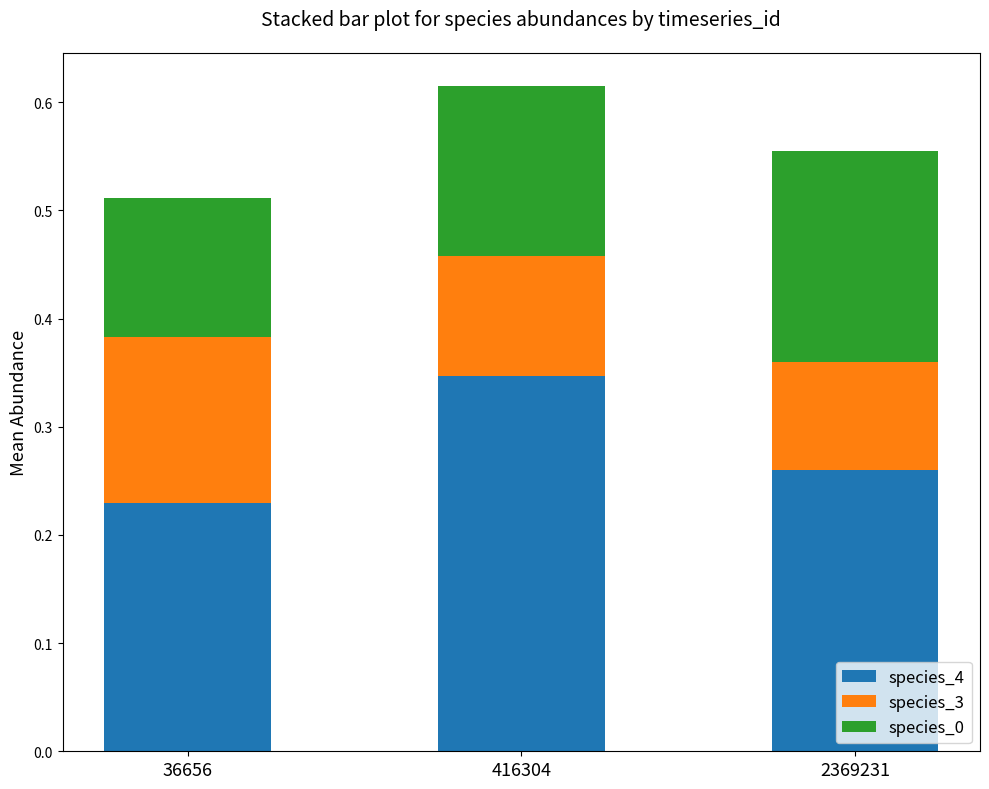

What is the total value across all series at 416304?

0.6